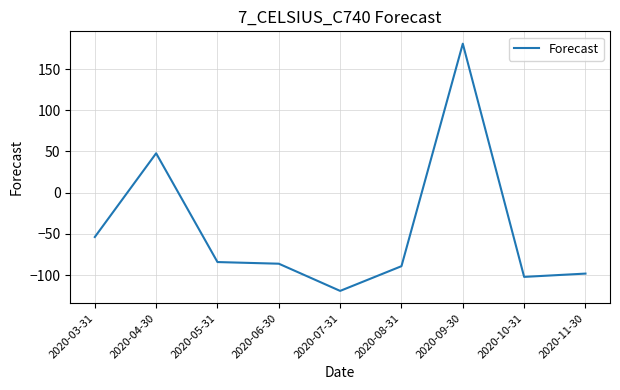

What is the difference between the maximum and minimum values?

300.0